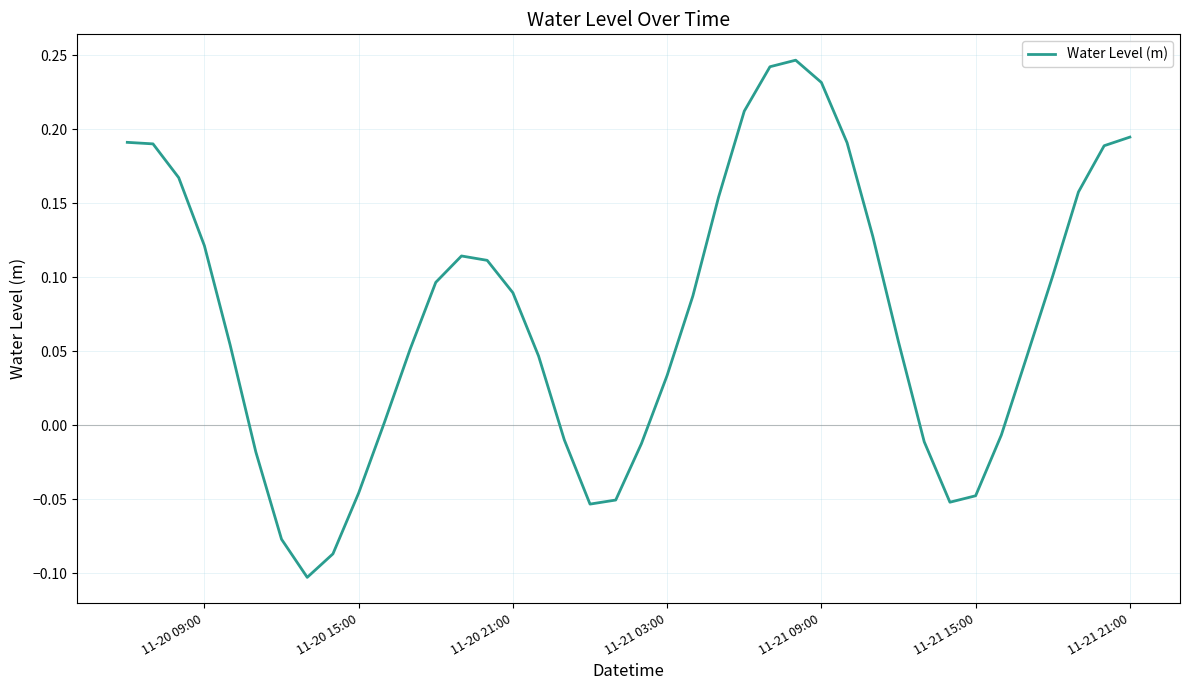

What is the difference between the maximum and minimum values?

0.3